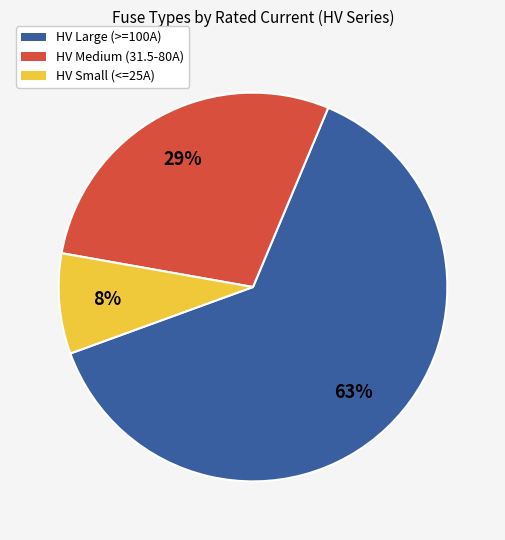

Does any single category account for the majority?

Yes